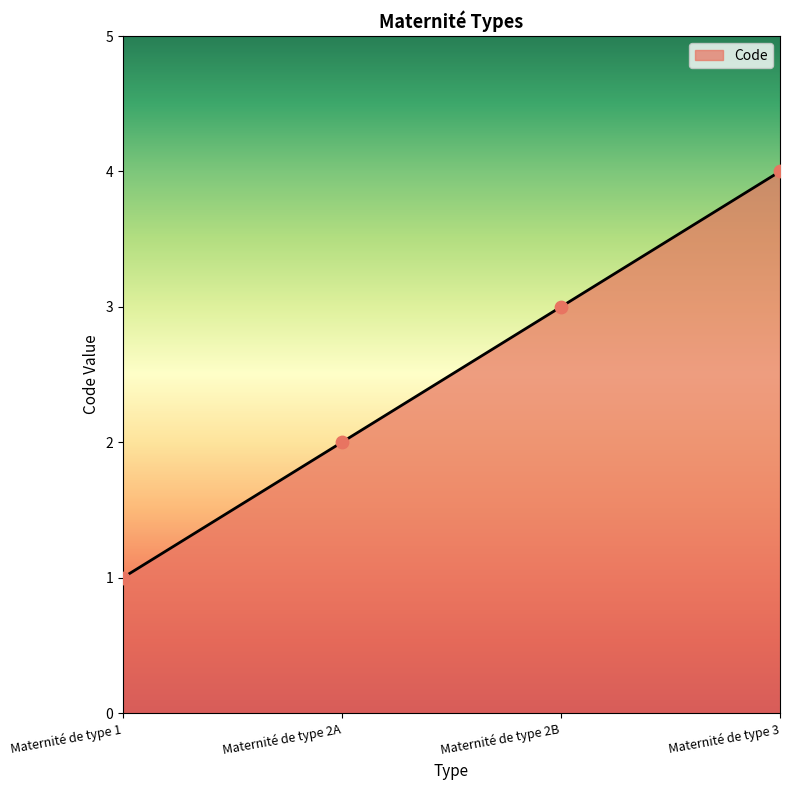

Approximately how many times larger is the value at Maternité de type 3 compared to Maternité de type 2A?

2.0